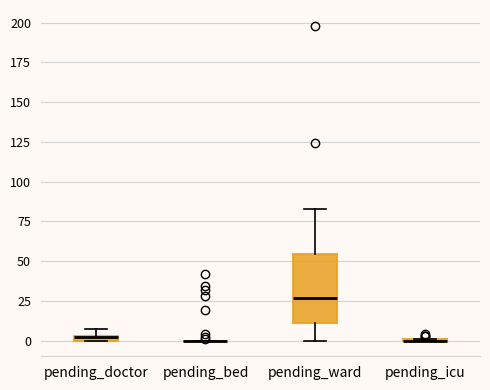

Comparing the boxes themselves (not the whiskers), which one is the tallest?

pending_ward